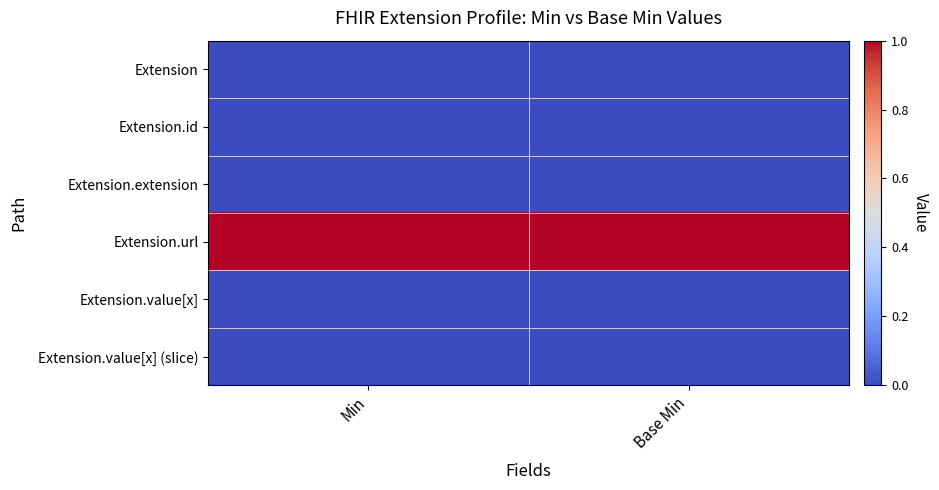

How many distinct data groups are displayed?

6